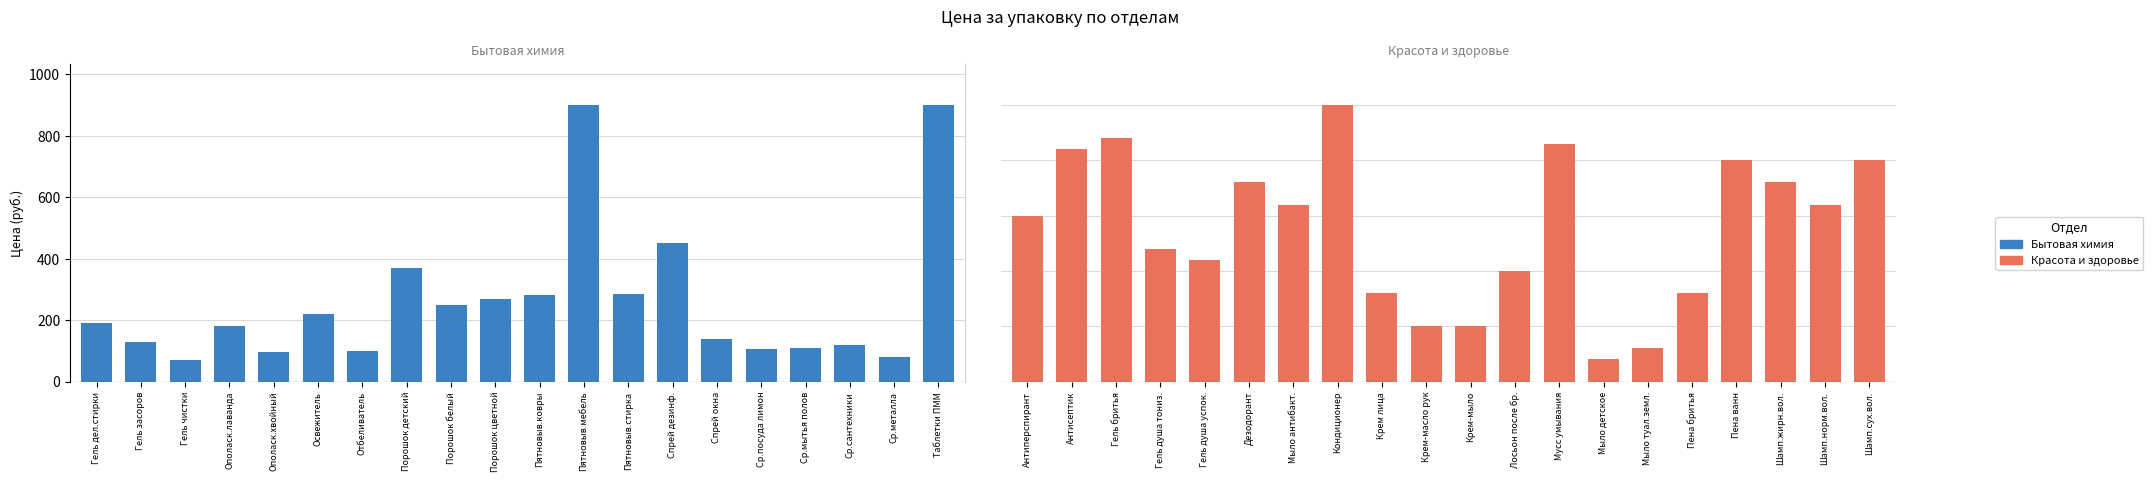

Rank the series by their maximum value, from lowest to highest.

Красота и здоровье, Бытовая химия